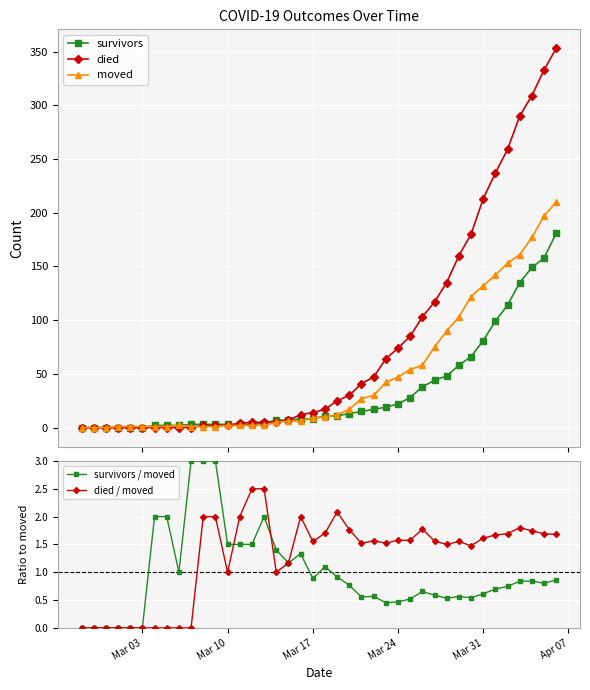

What is the highest value of the died series?

353